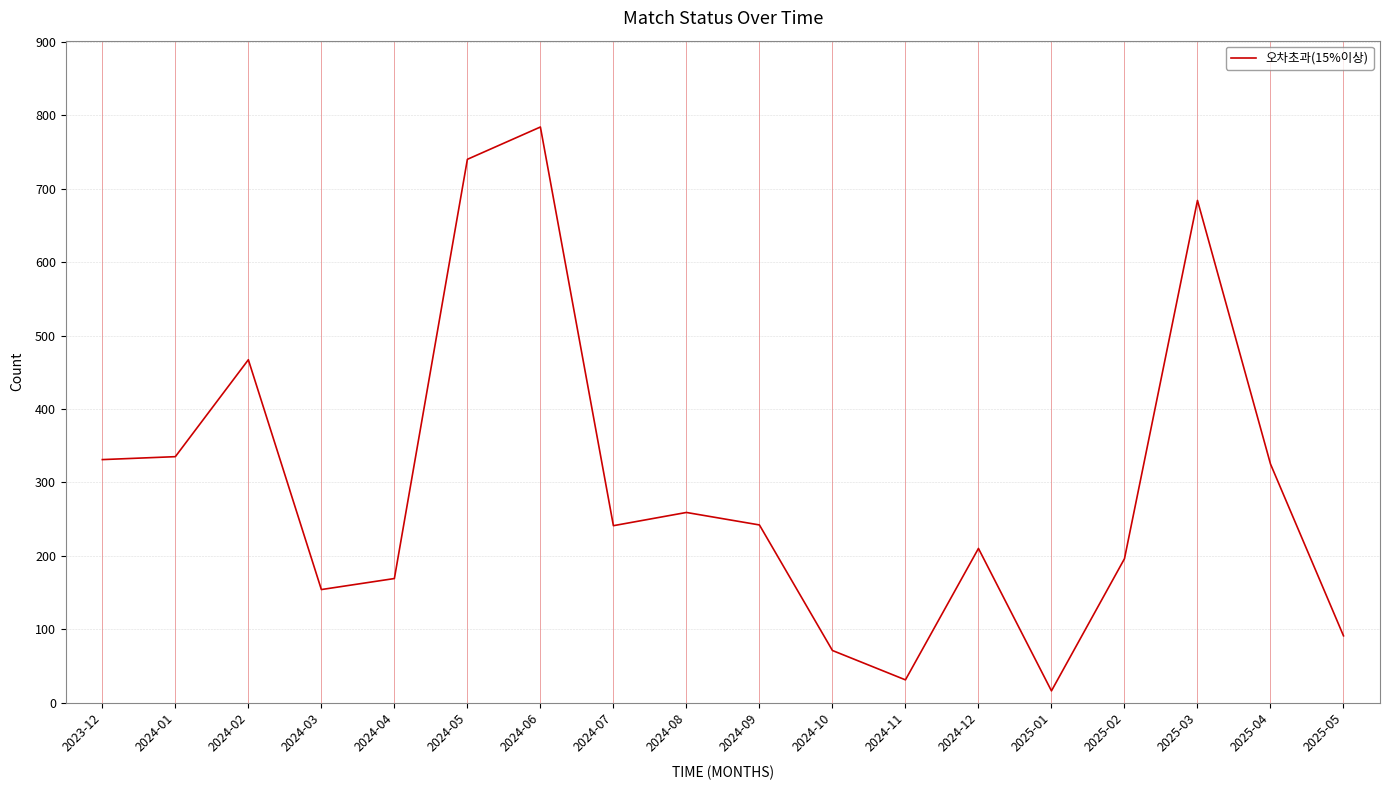

What is the difference between the maximum and minimum values?

768